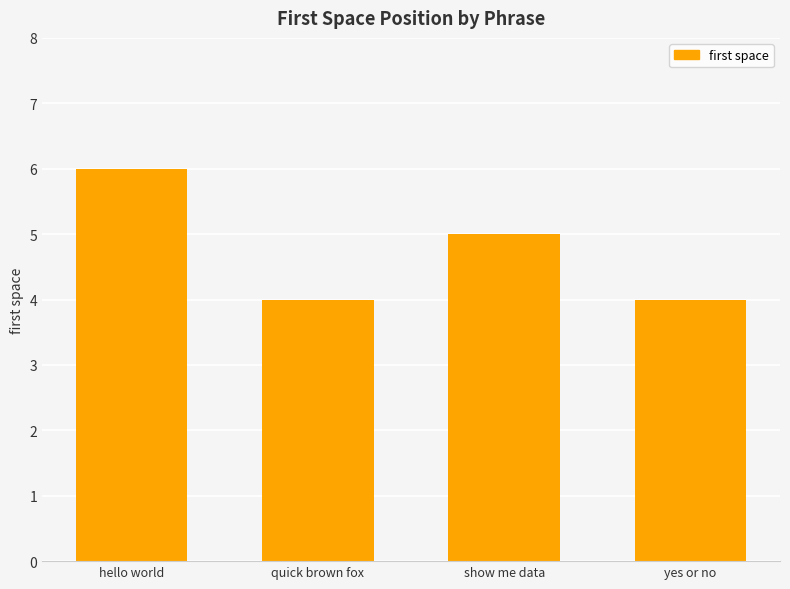

How many data points does each series have?

4